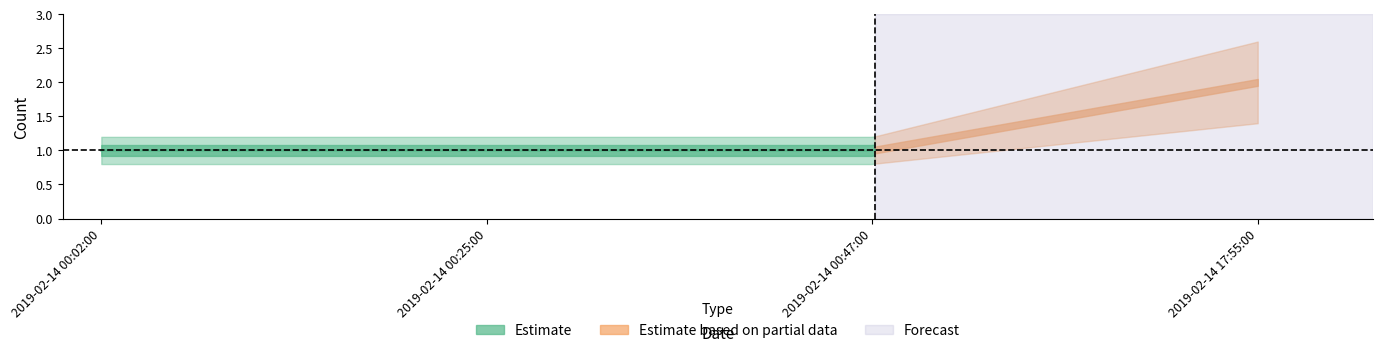

What is the label of the 2nd point from the right?

2019-02-14 00:47:00